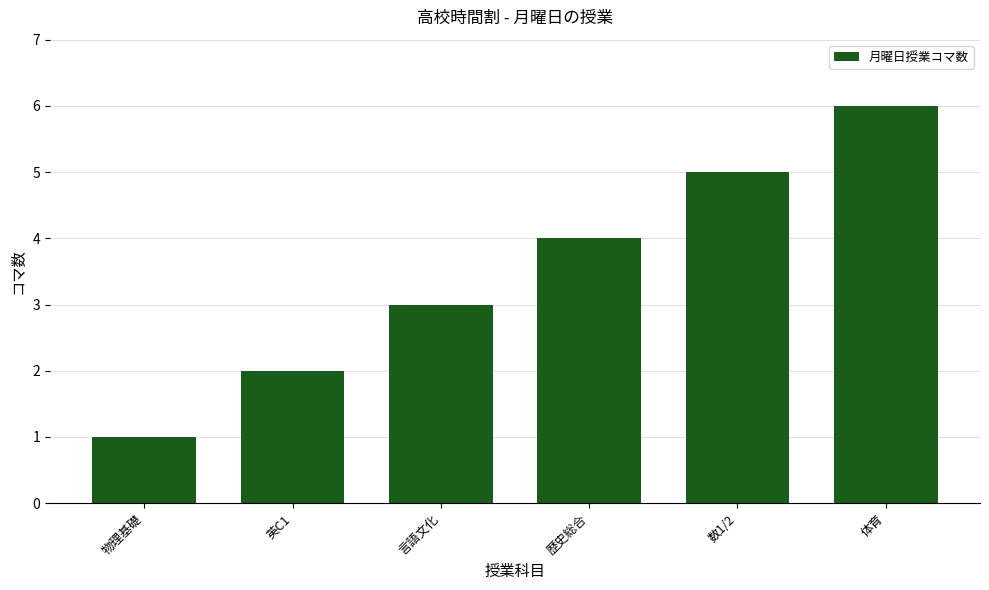

Are the bars horizontal?

No